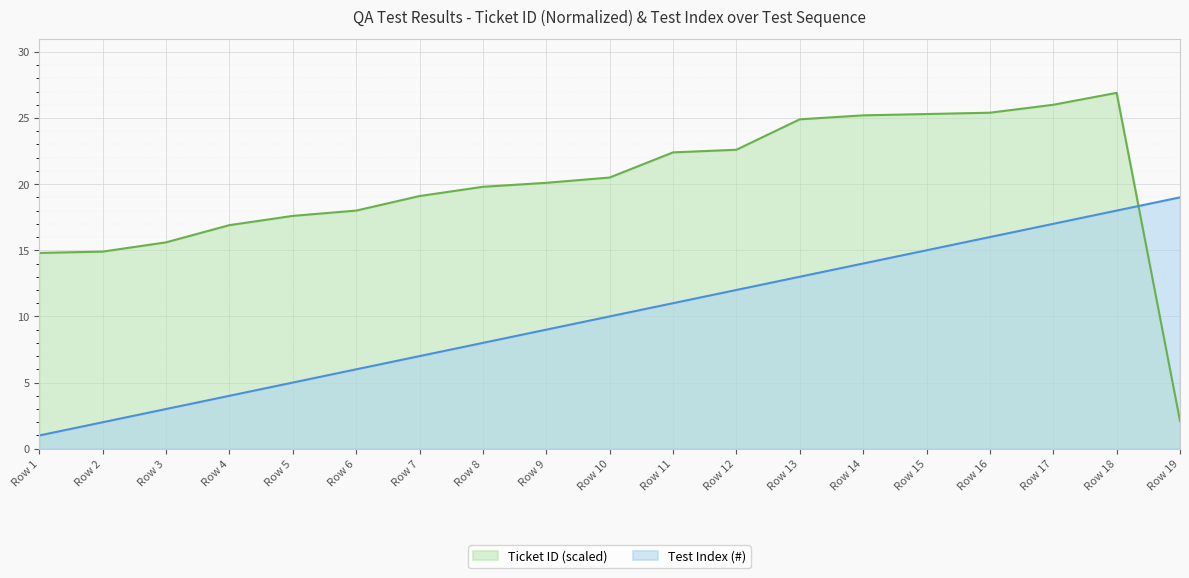

Reading left to right, what are all the values shown in this chart?

Test Index (#): 1.0	2.0	3.0	4.0	5.0	6.0	7.0	8.0	9.0	10.0	11.0	12.0	13.0	14.0	15.0	16.0	17.0	18.0	19.0
Ticket ID (scaled): 14.8	14.9	15.6	16.9	17.6	18.0	19.1	19.8	20.1	20.5	22.4	22.6	24.9	25.2	25.3	25.4	26.0	26.9	2.1